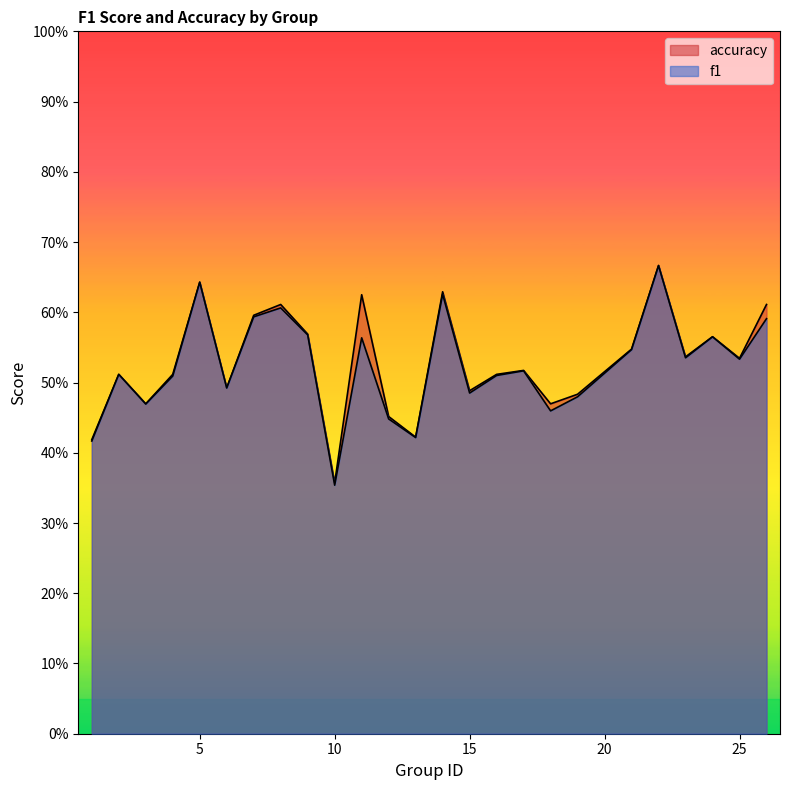

At how many categories does at least one series exceed 0?

25